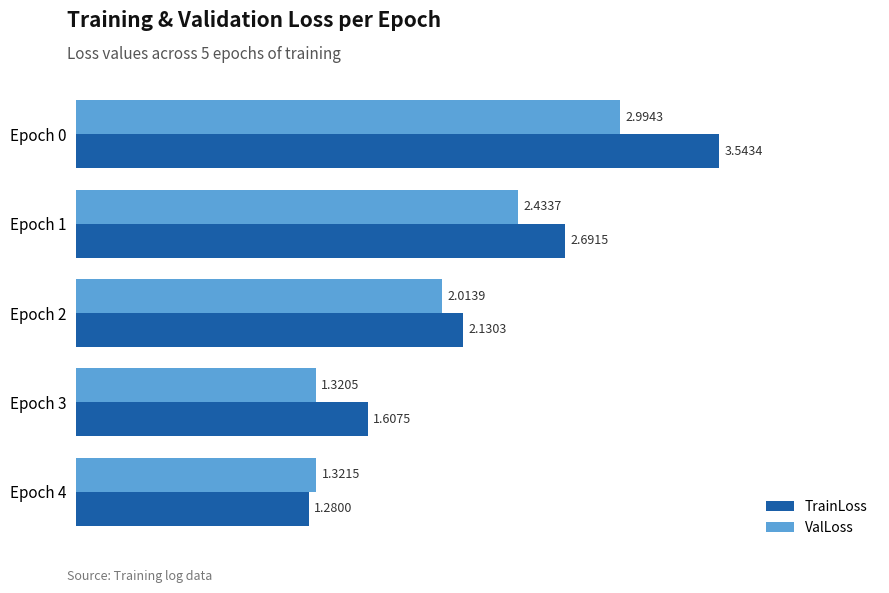

Which series has the largest total across all categories?

TrainLoss